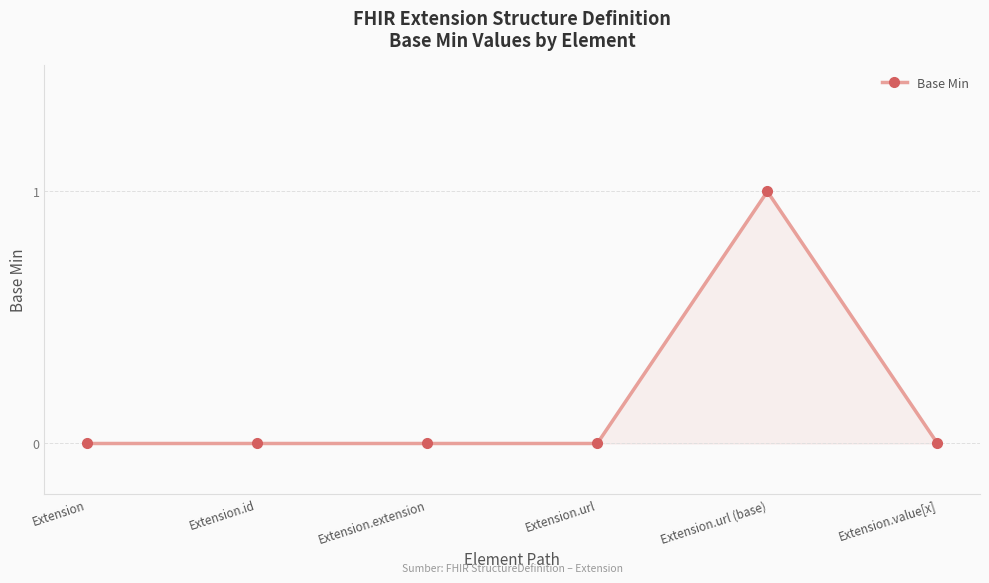

Reading right to left, transcribe all the data shown in this chart.

Extension.value[x]=0	Extension.url (base)=1	Extension.url=0	Extension.extension=0	Extension.id=0	Extension=0